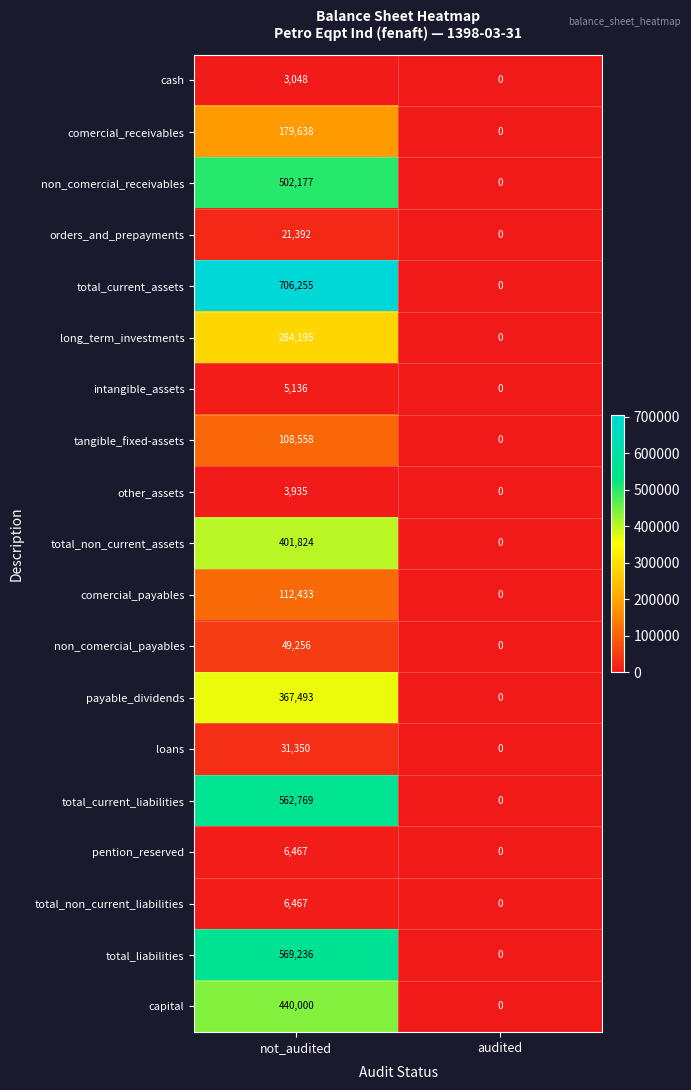

What is the approximate value of tangible_fixed-assets at not_audited?

108558